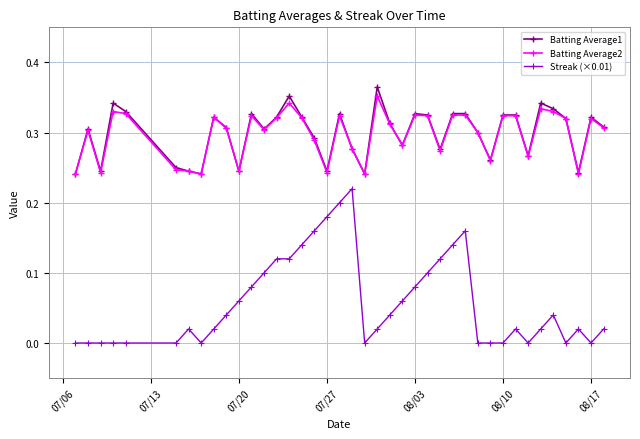

Which series has the largest range (max minus min)?

Streak (×0.01)